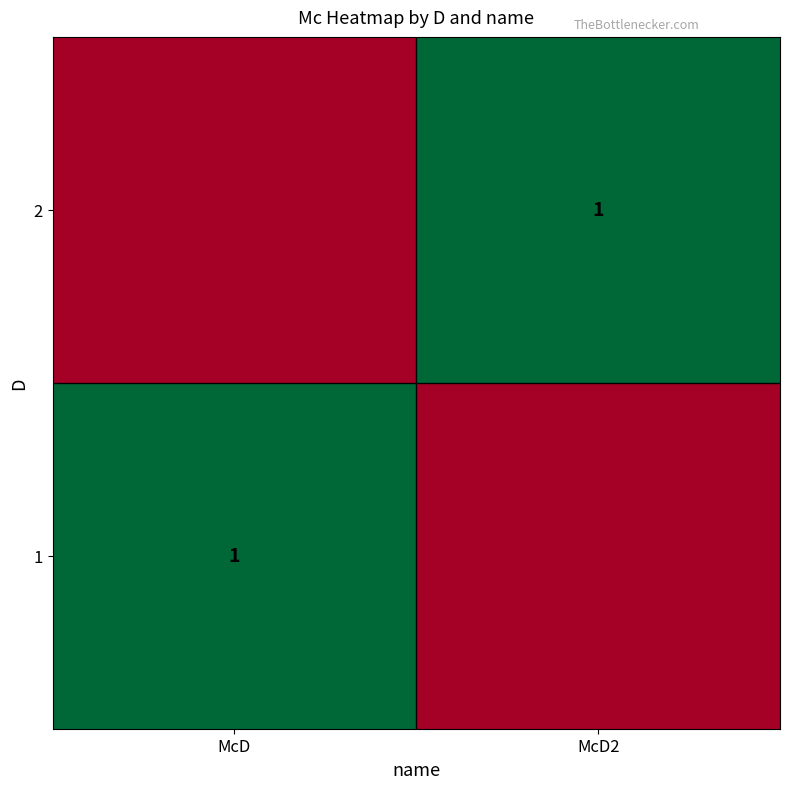

True or false: 2 has a value of 1 at McD2.

True